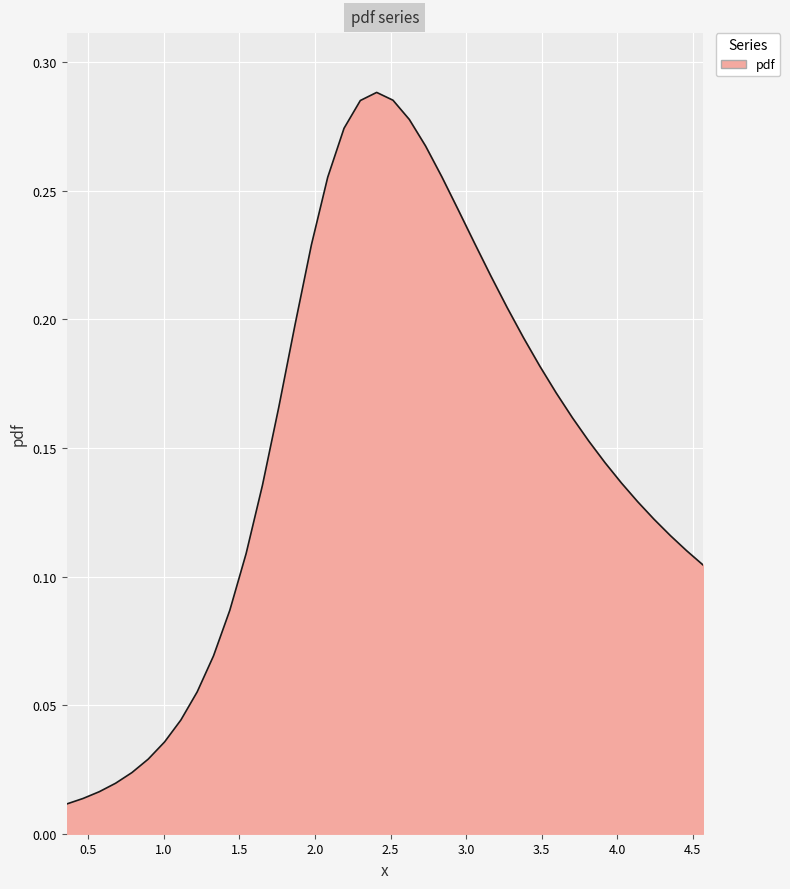

How many lines are shown in the chart?

1